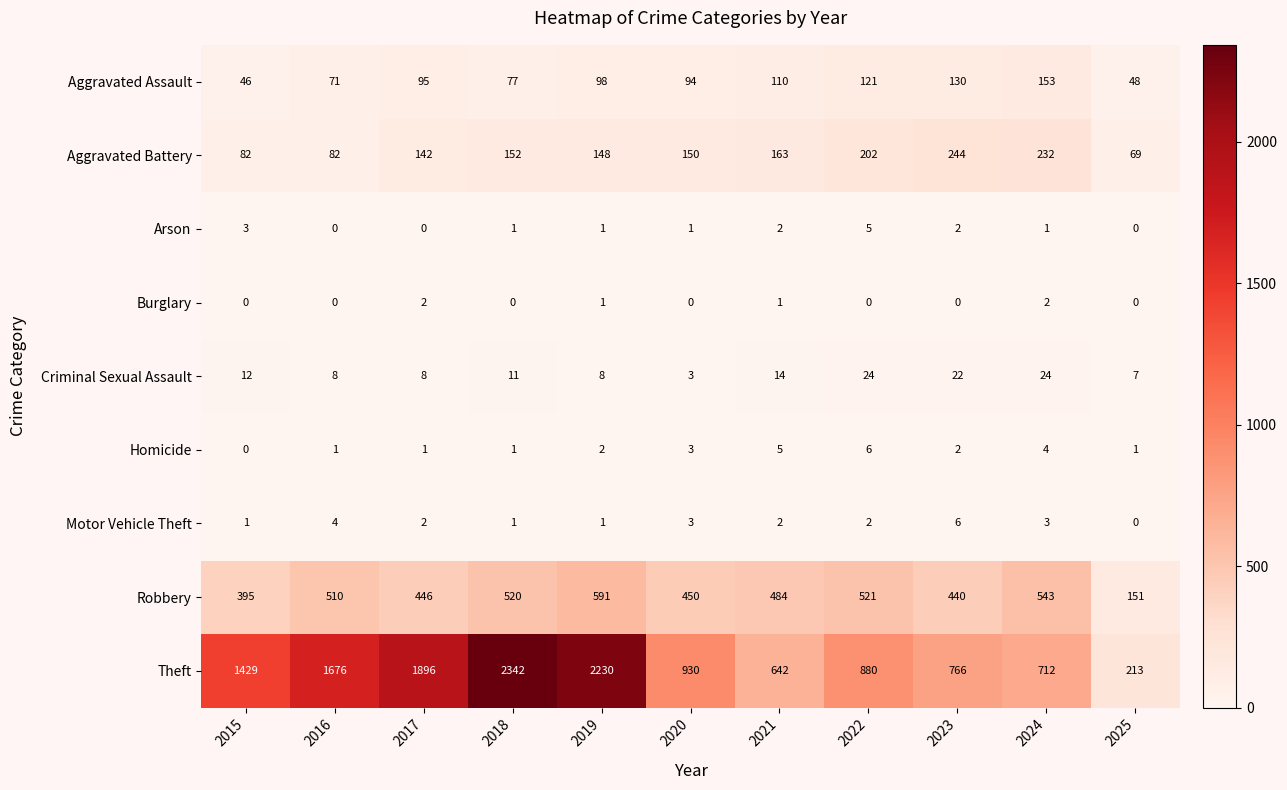

What is the sum of the Motor Vehicle Theft values at 2024 and 2016?

7